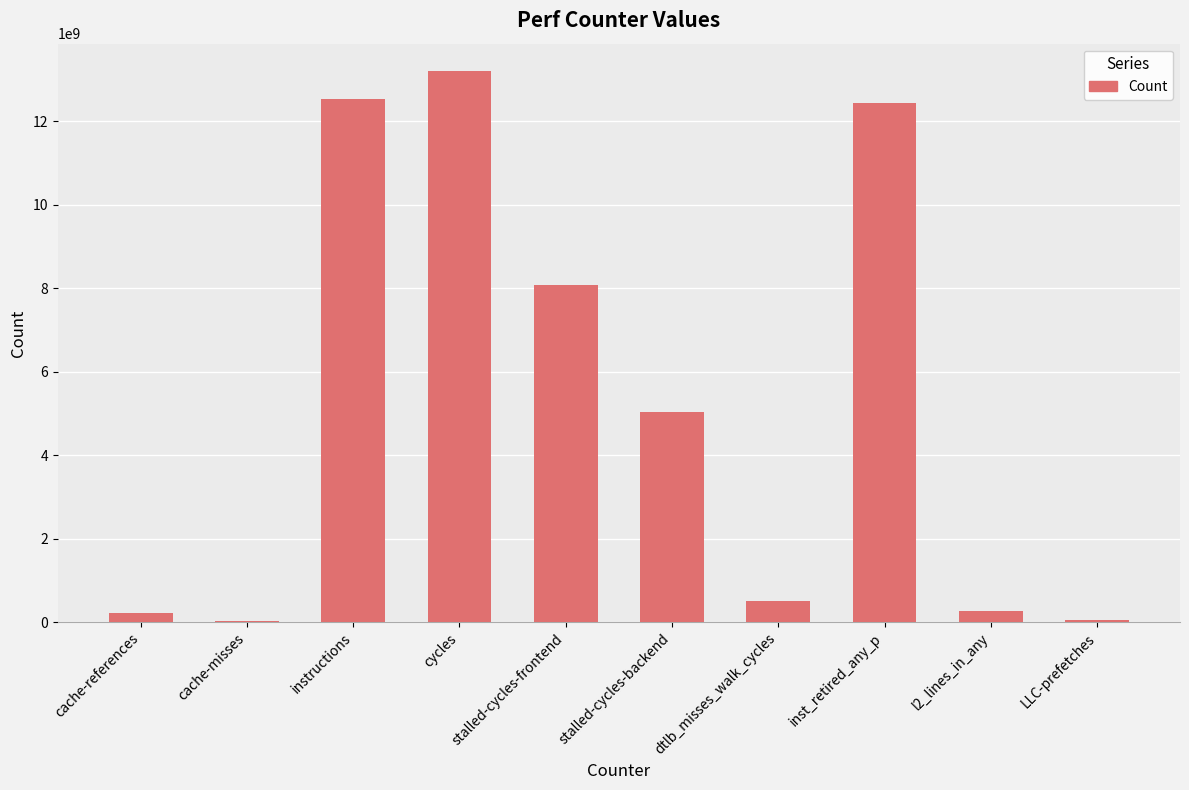

Between l2_lines_in_any and stalled-cycles-backend, which is larger?

stalled-cycles-backend